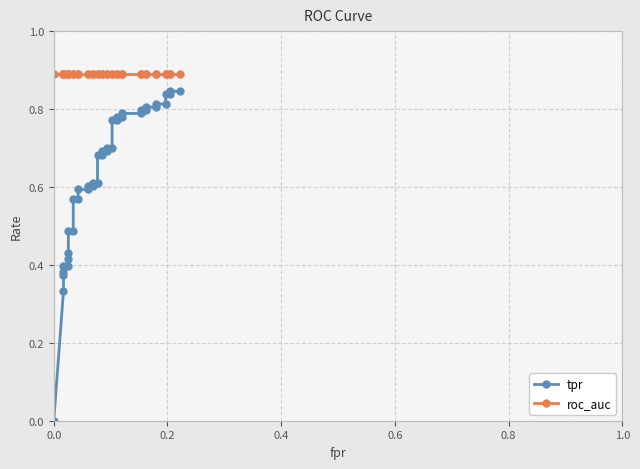

Read the roc_auc value at 0.0.

0.9